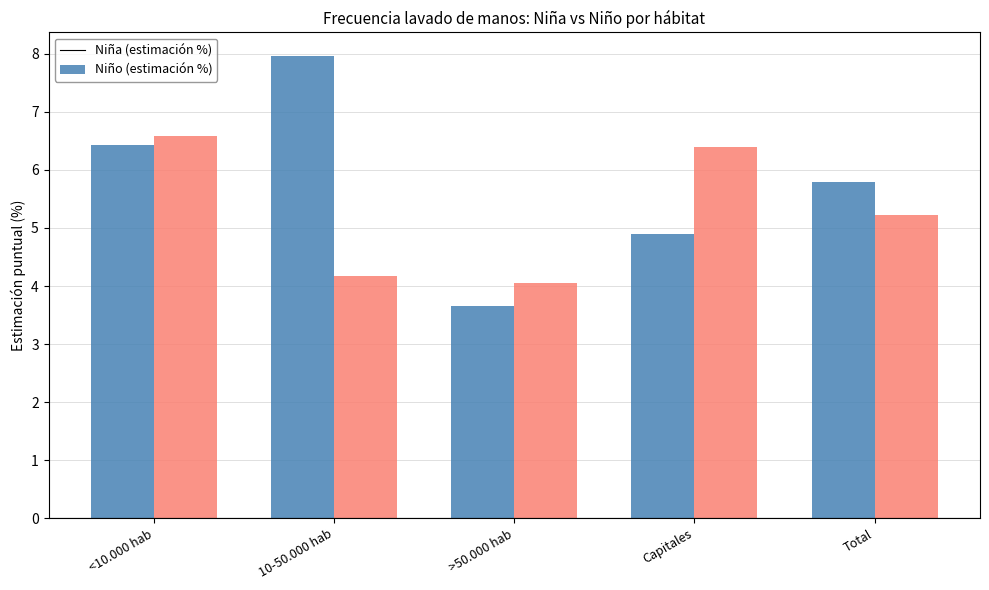

What is the difference between the highest and lowest values at Total?

0.6